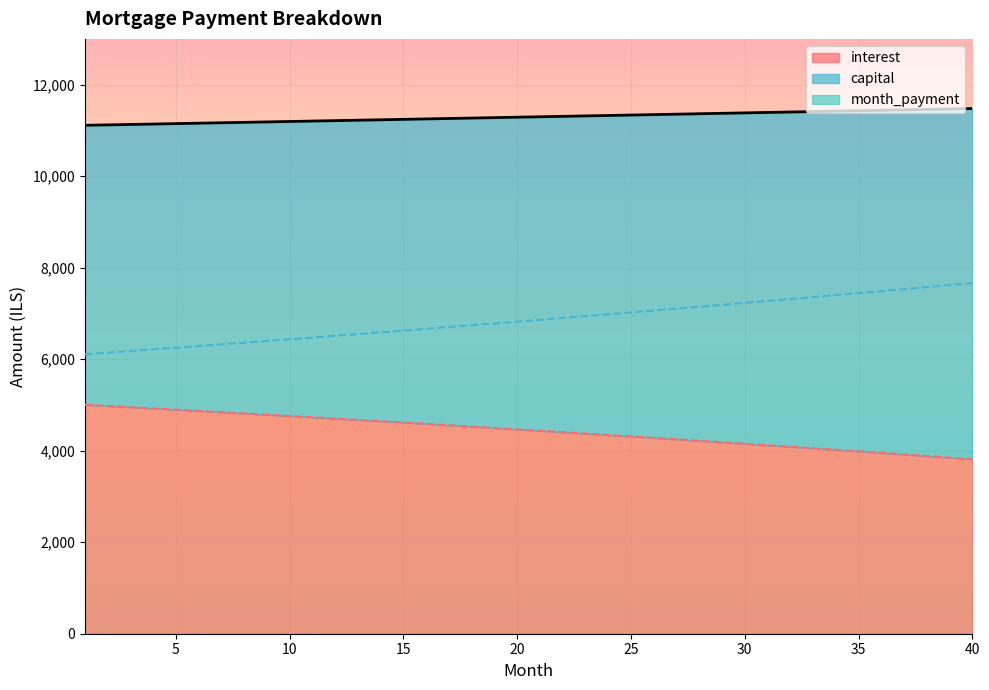

The interest series shows 3351.4 at 8. True or false?

False